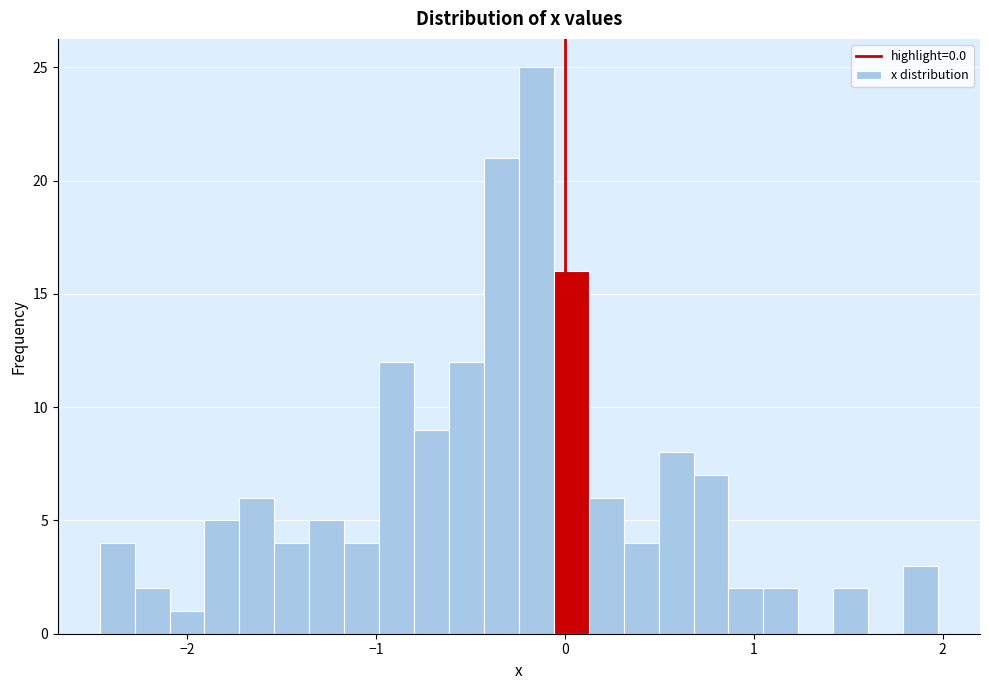

Around what value on the x-axis is the tallest bar? Give the approximate position of its centre, as read against the axis.

-0.2